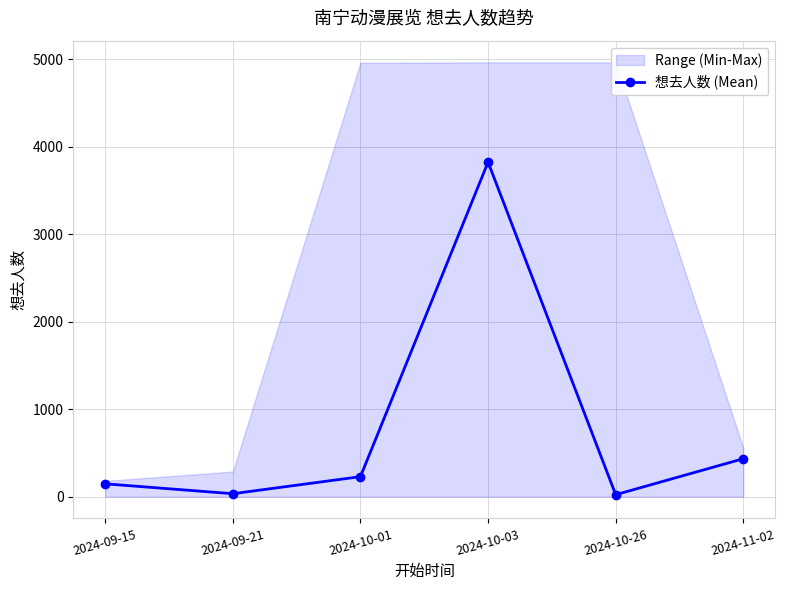

How many values exceed 229?

2